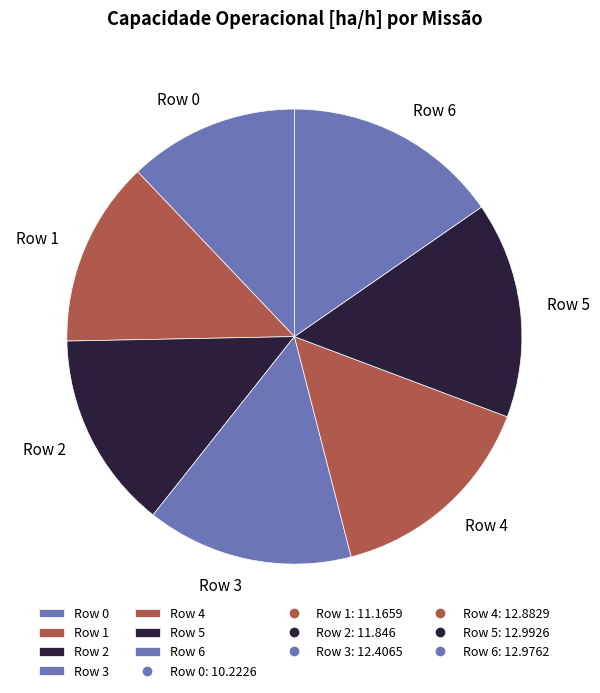

Is Row 6 the majority of the pie?

No